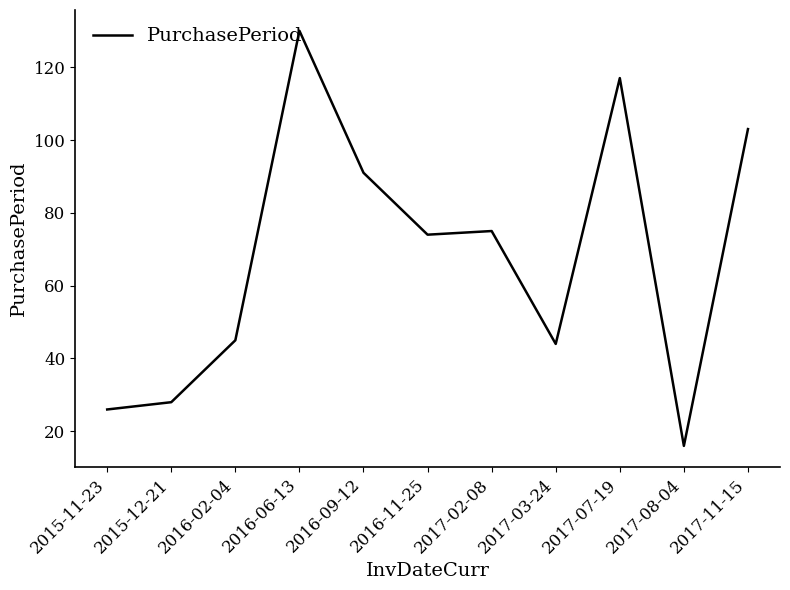

Is it true that the value at 2016-06-13 is 130?

True